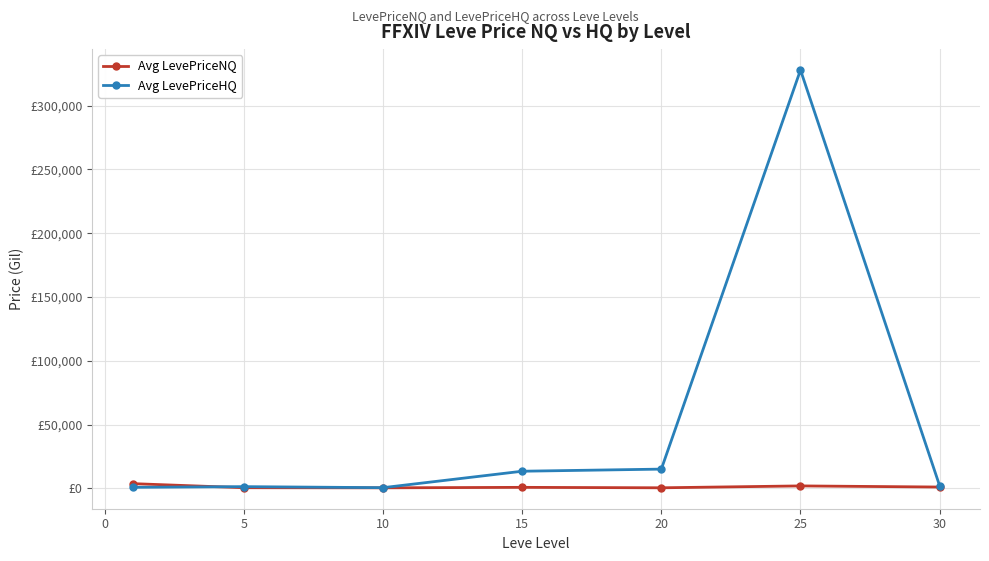

After their last crossing, which series has the higher values: Avg LevePriceNQ or Avg LevePriceHQ?

Avg LevePriceHQ